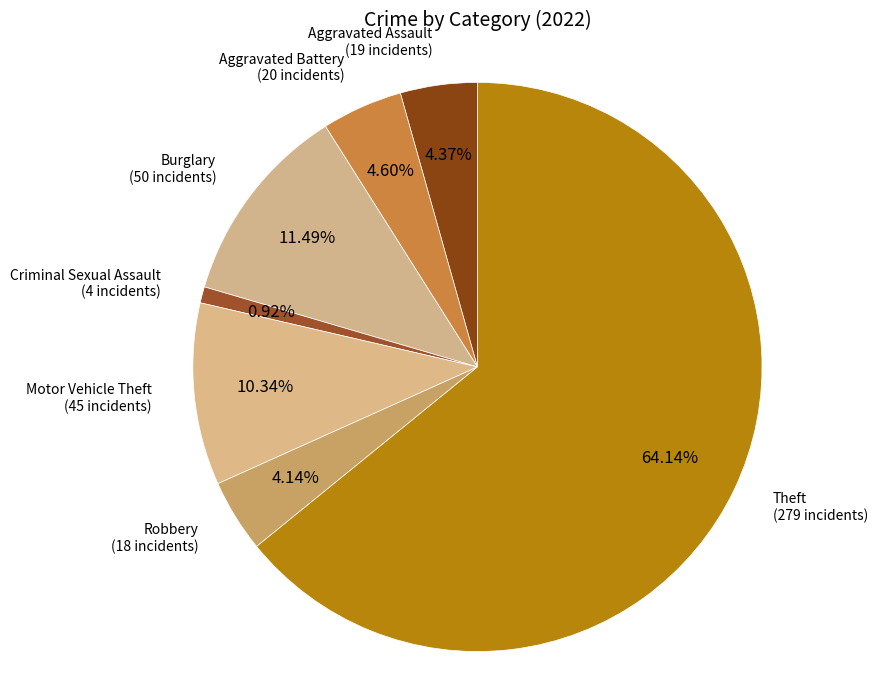

To the nearest percent, what portion does Motor Vehicle Theft represent?

10%